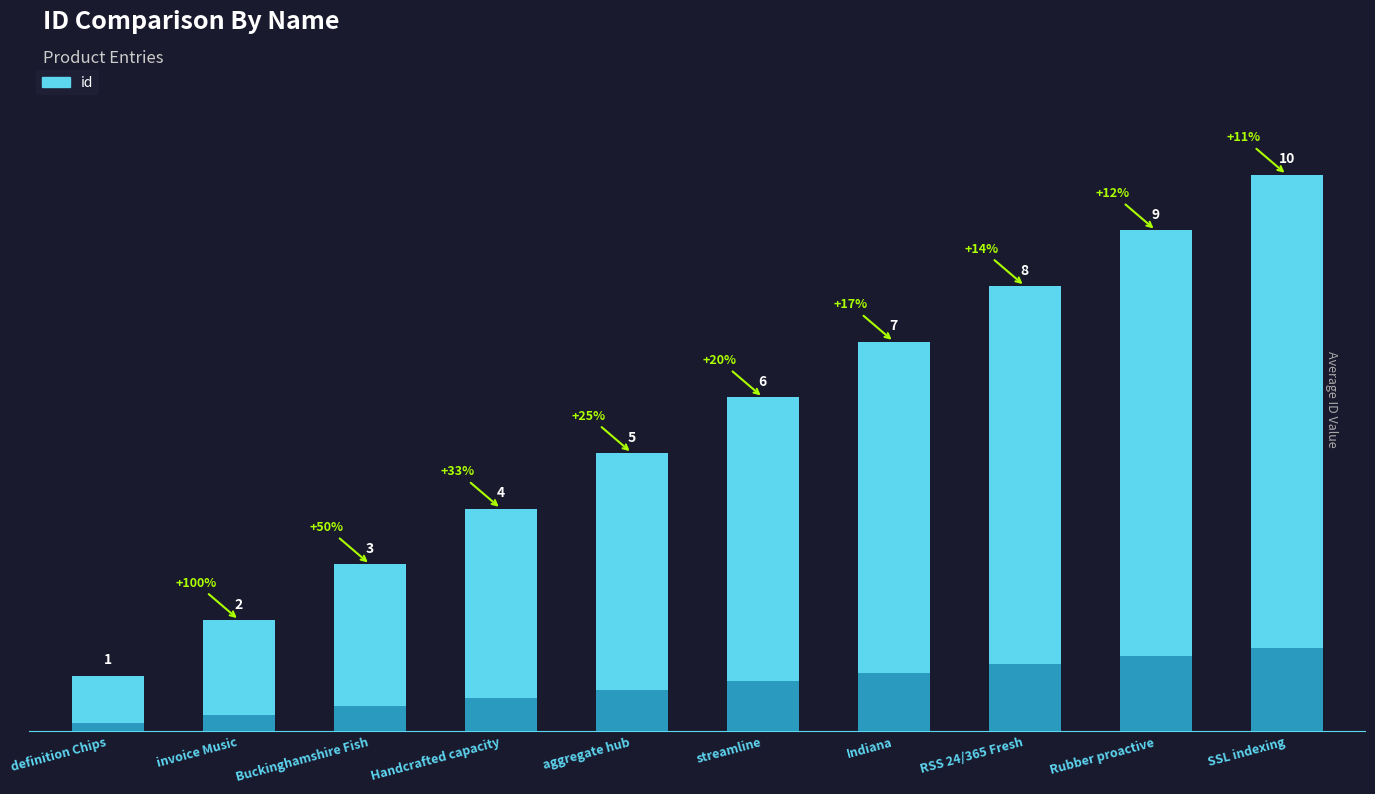

What is the difference between the values at SSL indexing and streamline?

4